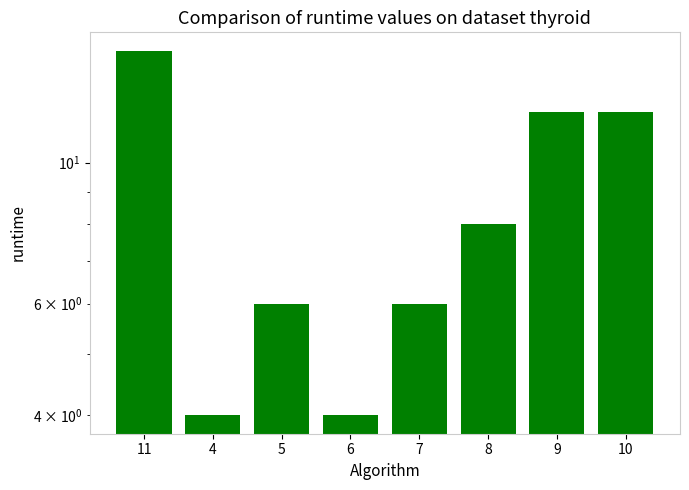

What is the label of the 8th bar from the right?

11